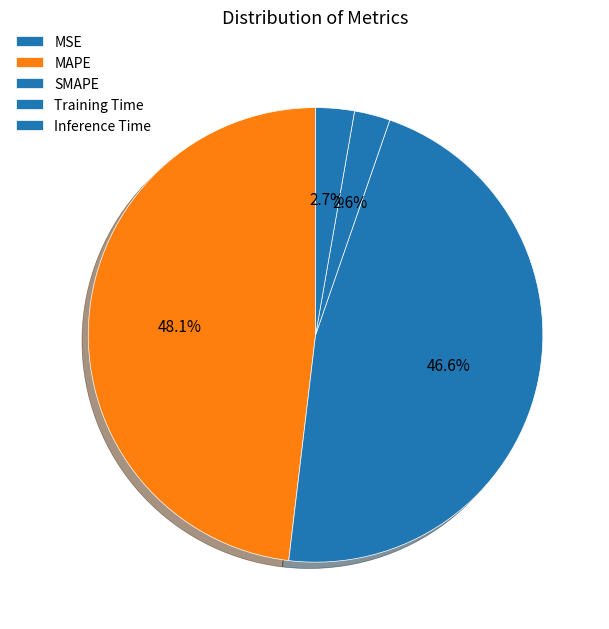

Which slice is the smallest?

MSE